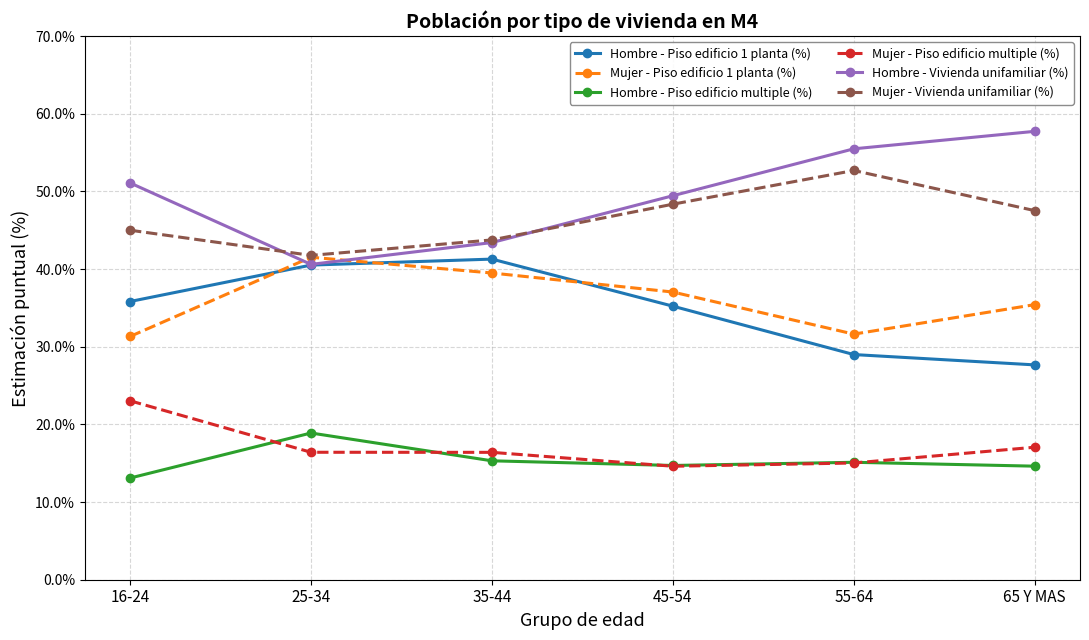

How many values in the Hombre - Piso edificio multiple (%) series exceed 15?

3